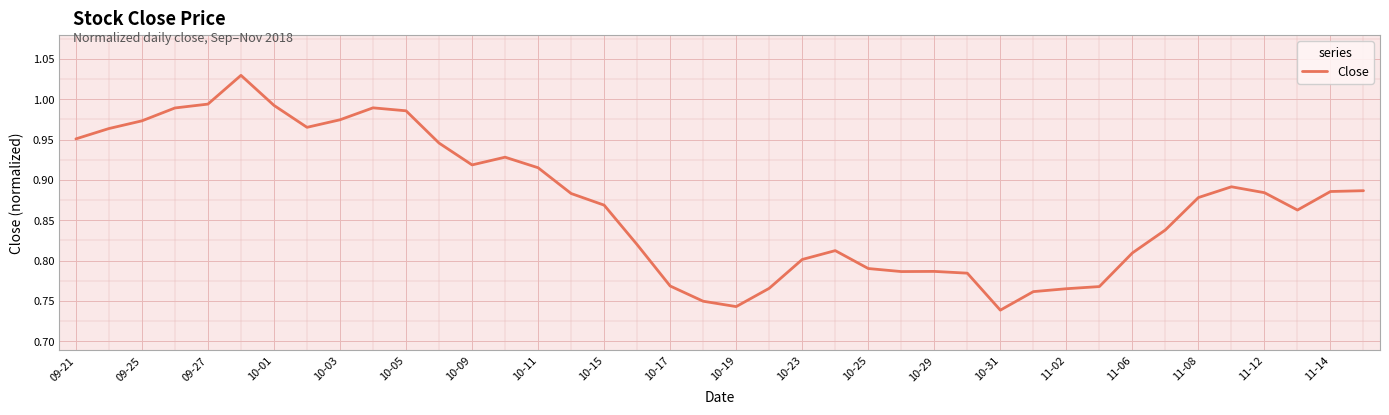

What is the average value?

0.9